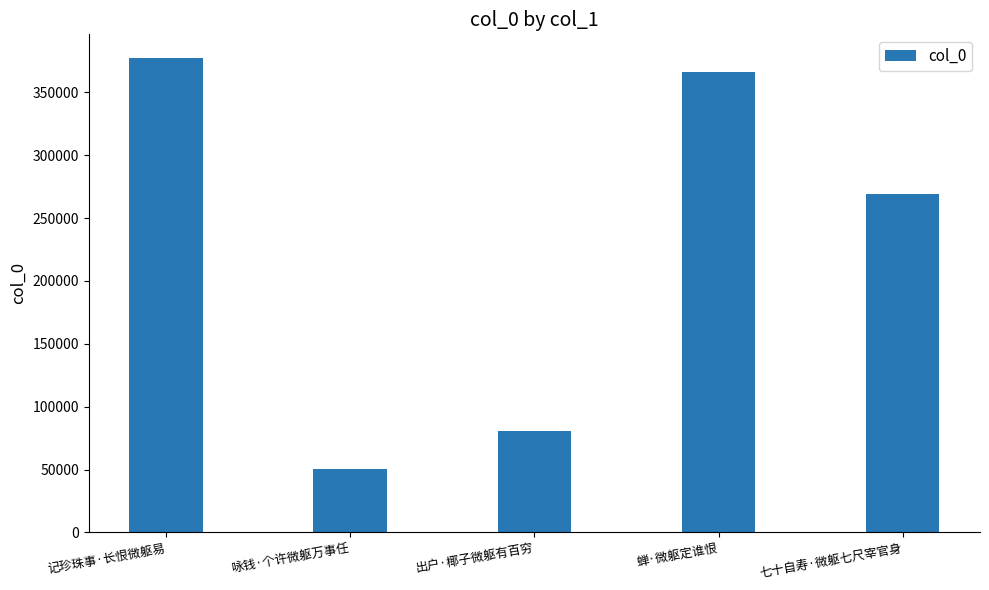

Reading left to right, extract all data points from this chart.

377266	50730	80909	366402	269024